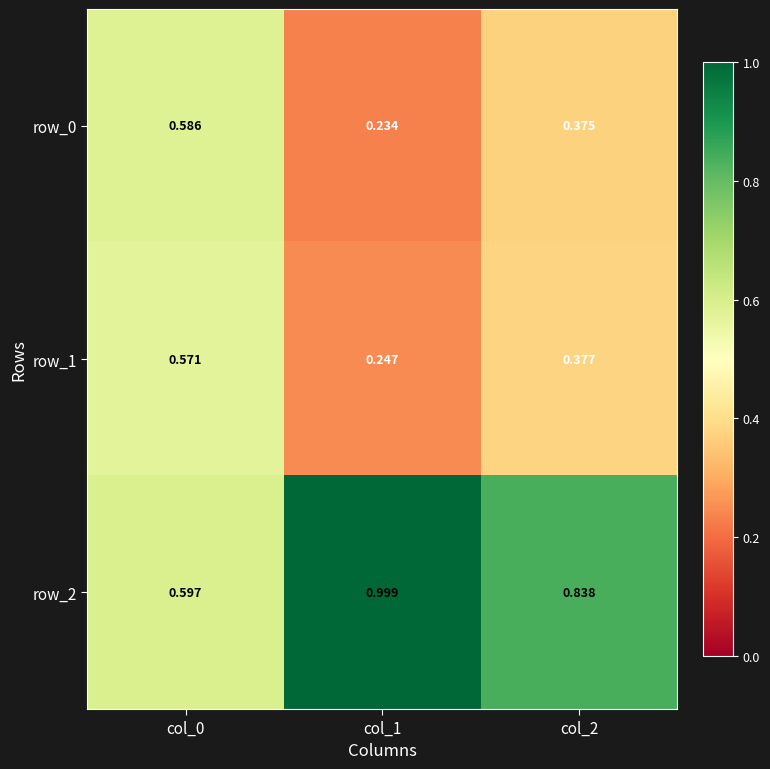

Is the value of row_0 at col_2 greater than the value of row_1 at col_2?

No